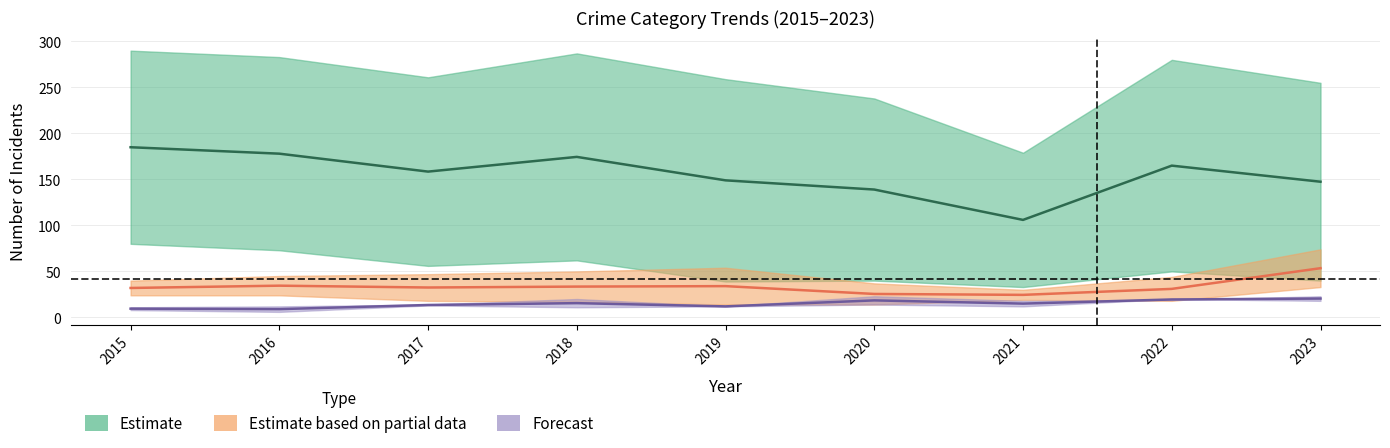

What is the approximate value of Theft at 2023, to the nearest 50?

250